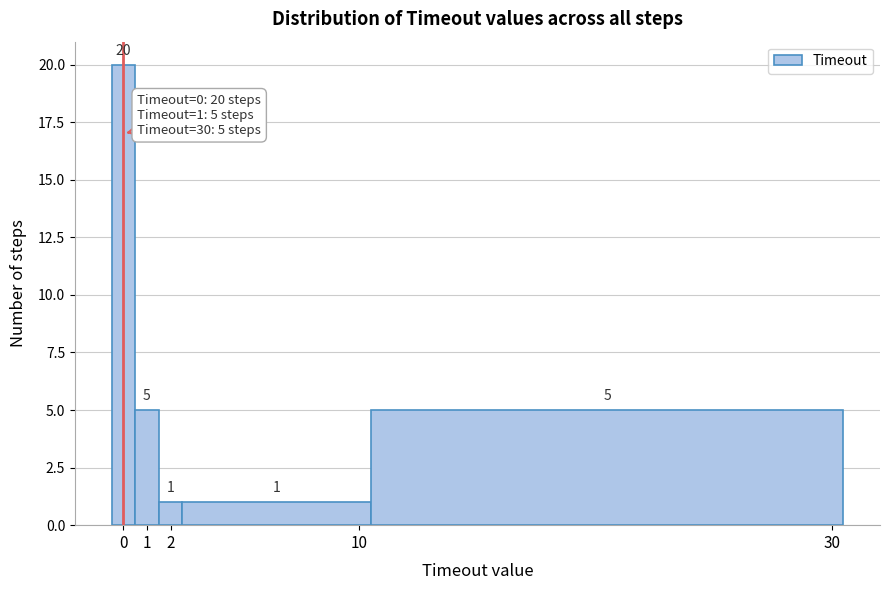

Over which range of the x-axis is the bar tallest?

-0.5 to 0.5